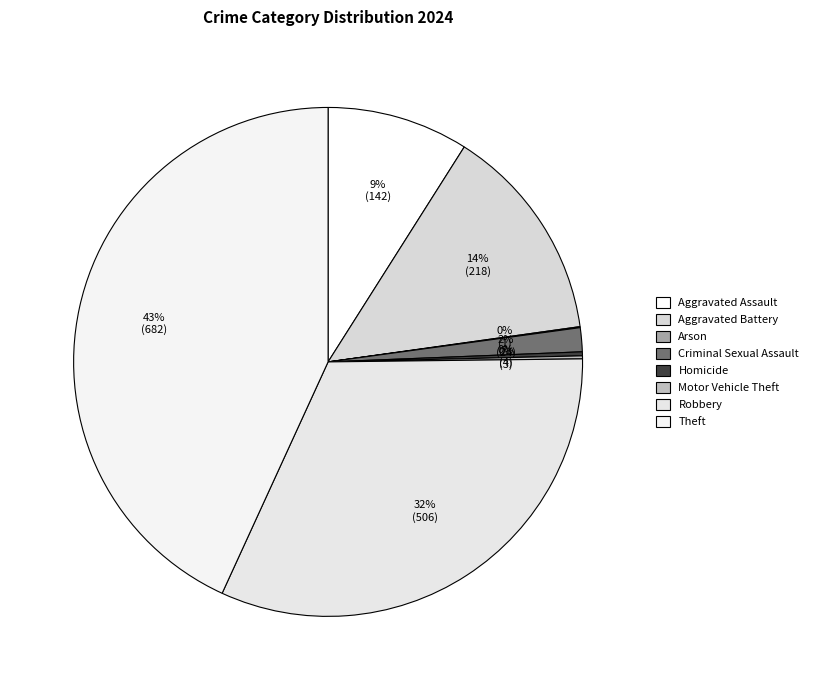

What is the smallest slice in the pie chart?

Arson